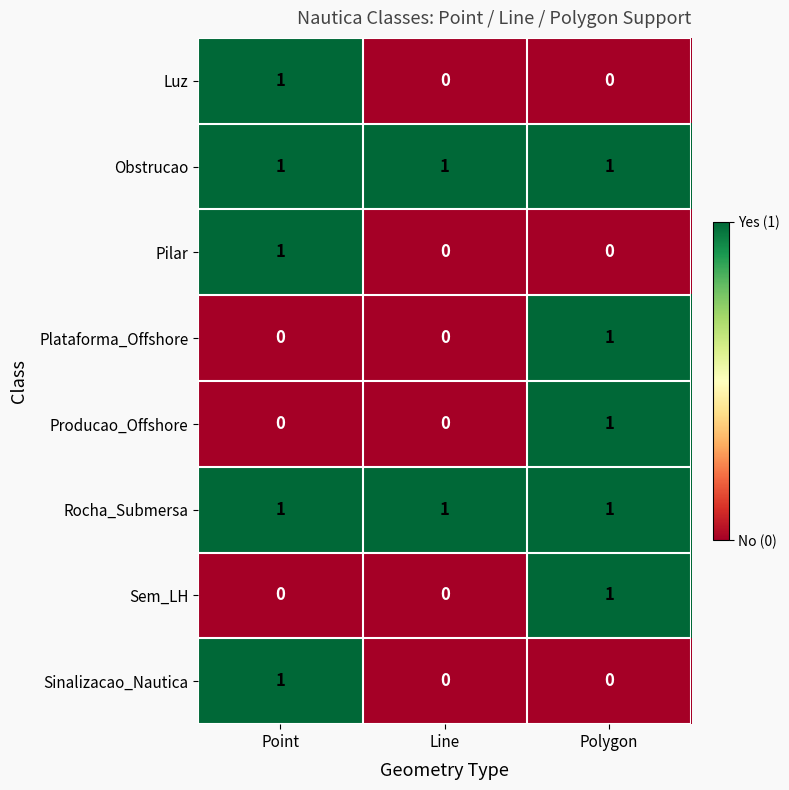

What is the sum of all Rocha_Submersa values?

3